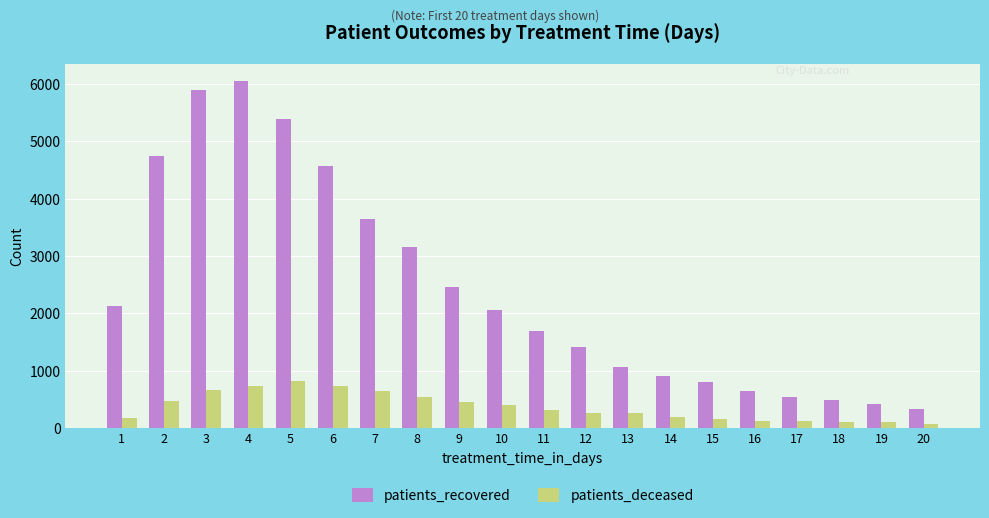

At how many categories does at least one series exceed 1198?

12